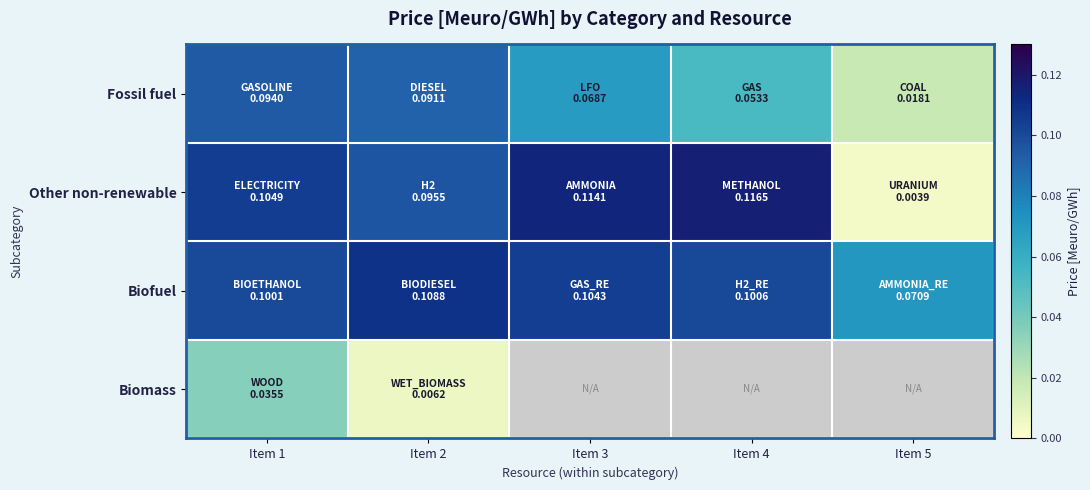

Is it true that Biofuel equals 0.2 at Item 4?

False